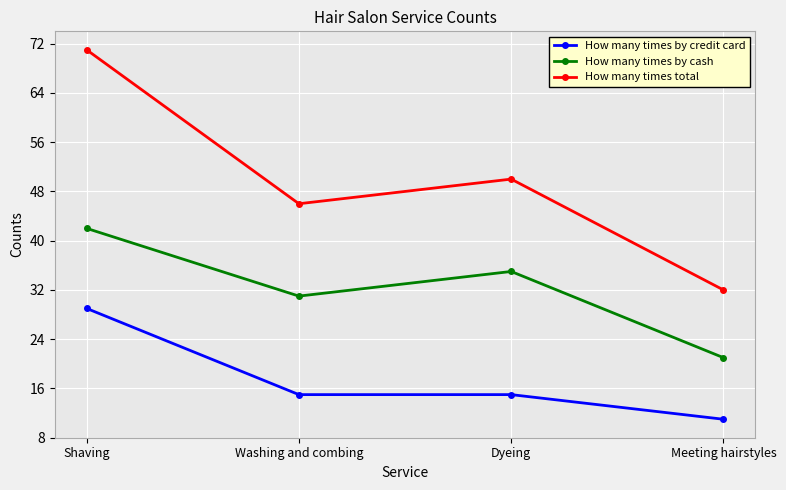

What is the label of the 2nd point from the right?

Dyeing